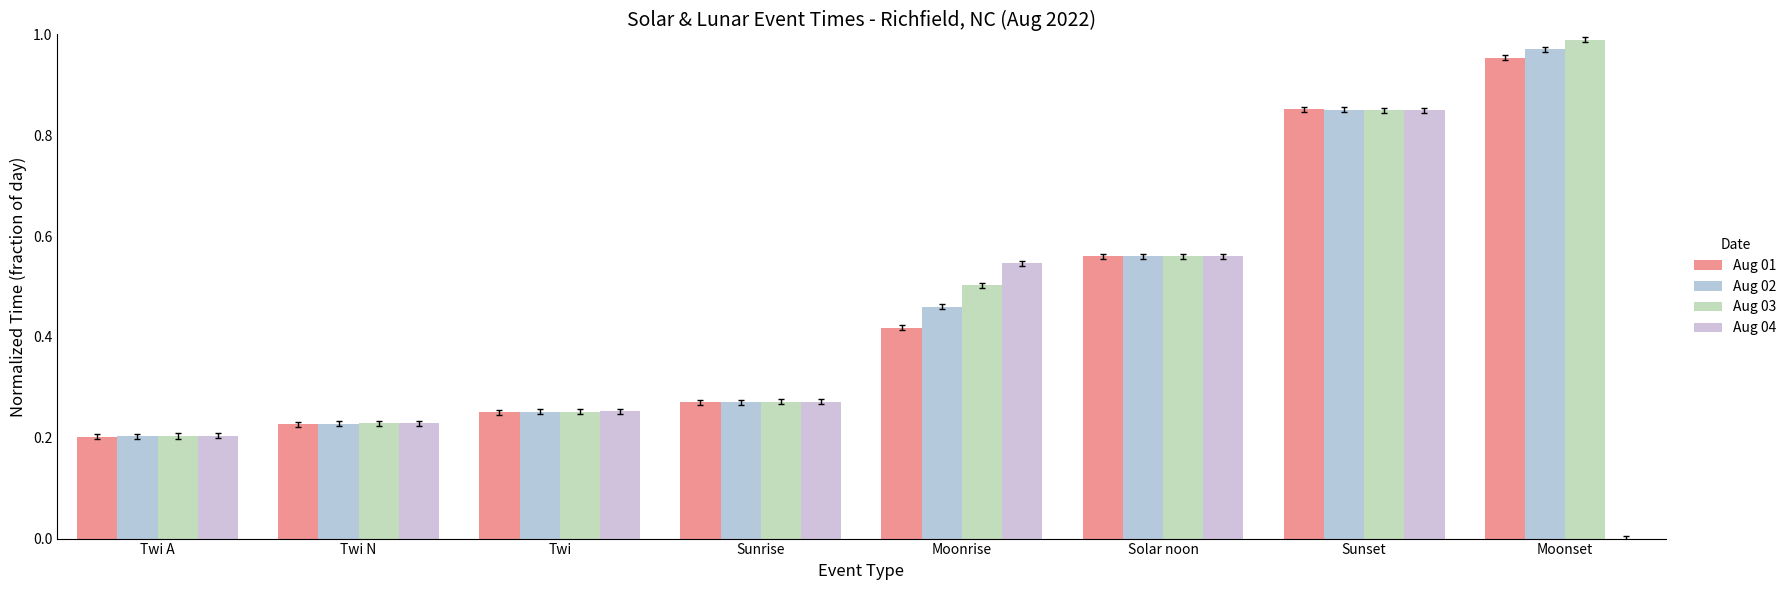

What position from the left is Sunrise?

4